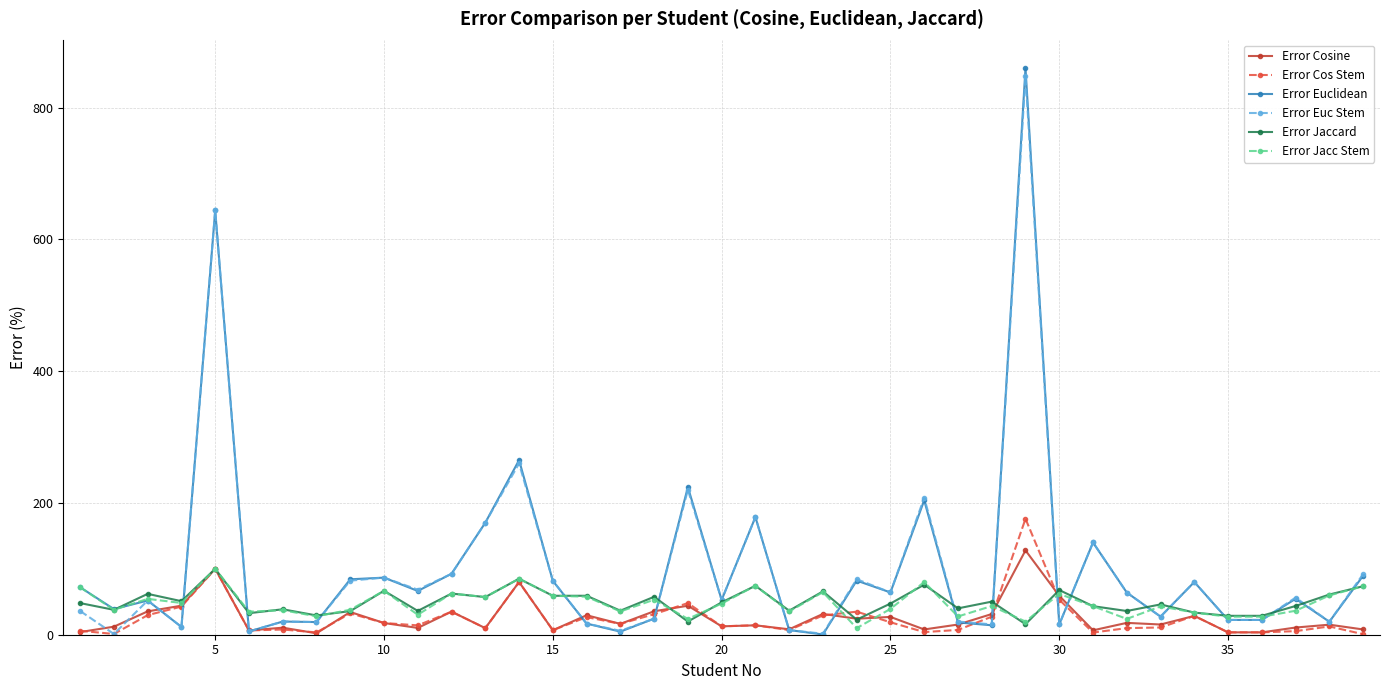

What is the average value of the Error Cosine series?

25.8